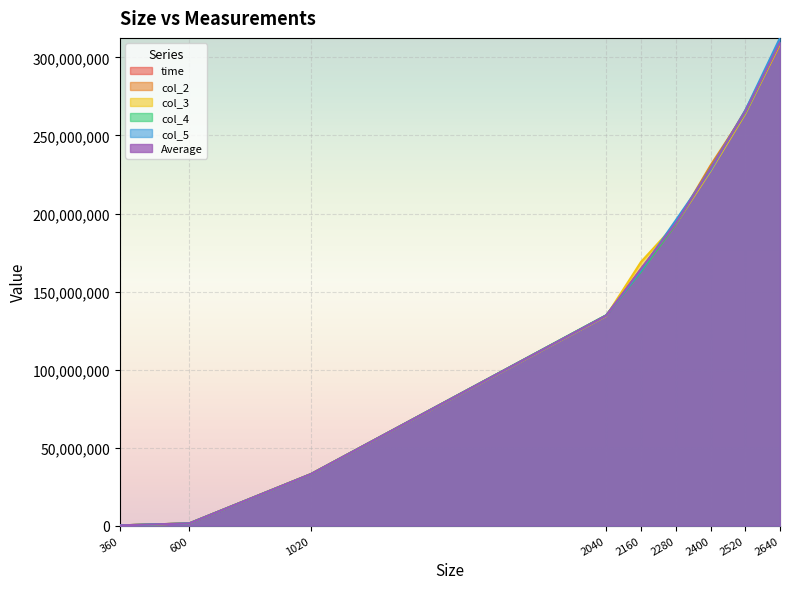

What are all the series names shown in the legend?

time, col_2, col_3, col_4, col_5, Average